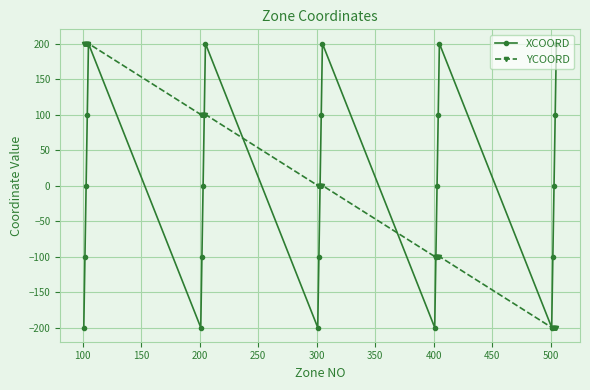

How many interior local valleys does the XCOORD series have?

4